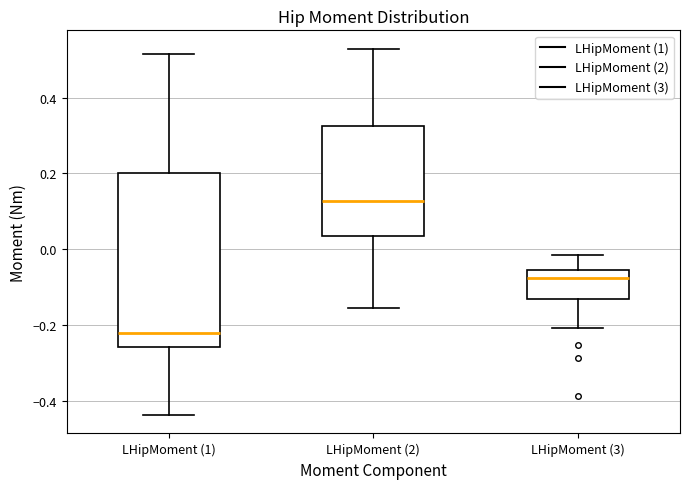

Reading left to right, transcribe this box plot: for each box, give where its median line is, the range the box spans, and where its two whiskers end, as read against the y-axis. The values are not printed on the chart, so give them approximately, as read against the axis.

LHipMoment (1): median -0.22, box -0.26 to 0.20, whiskers -0.44 to 0.52
LHipMoment (2): median 0.12, box 0.04 to 0.32, whiskers -0.16 to 0.52
LHipMoment (3): median -0.08, box -0.12 to -0.06, whiskers -0.20 to -0.02